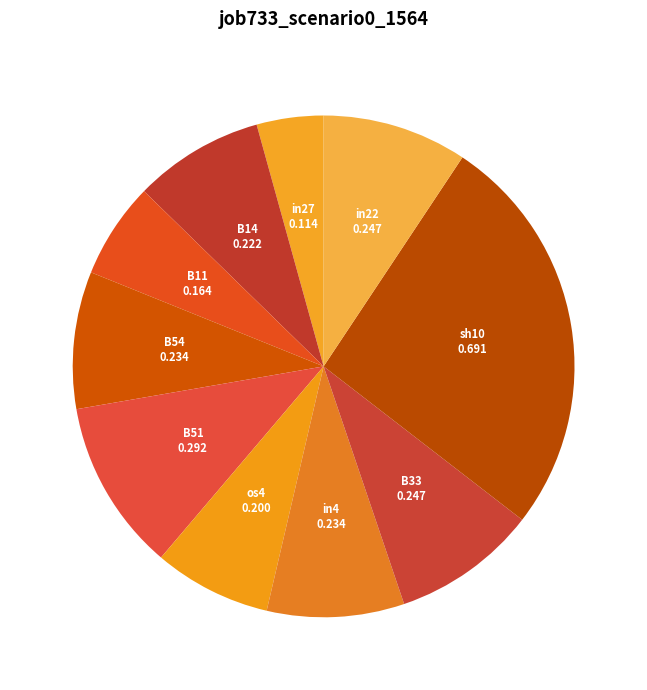

How many slices are in this pie chart?

10